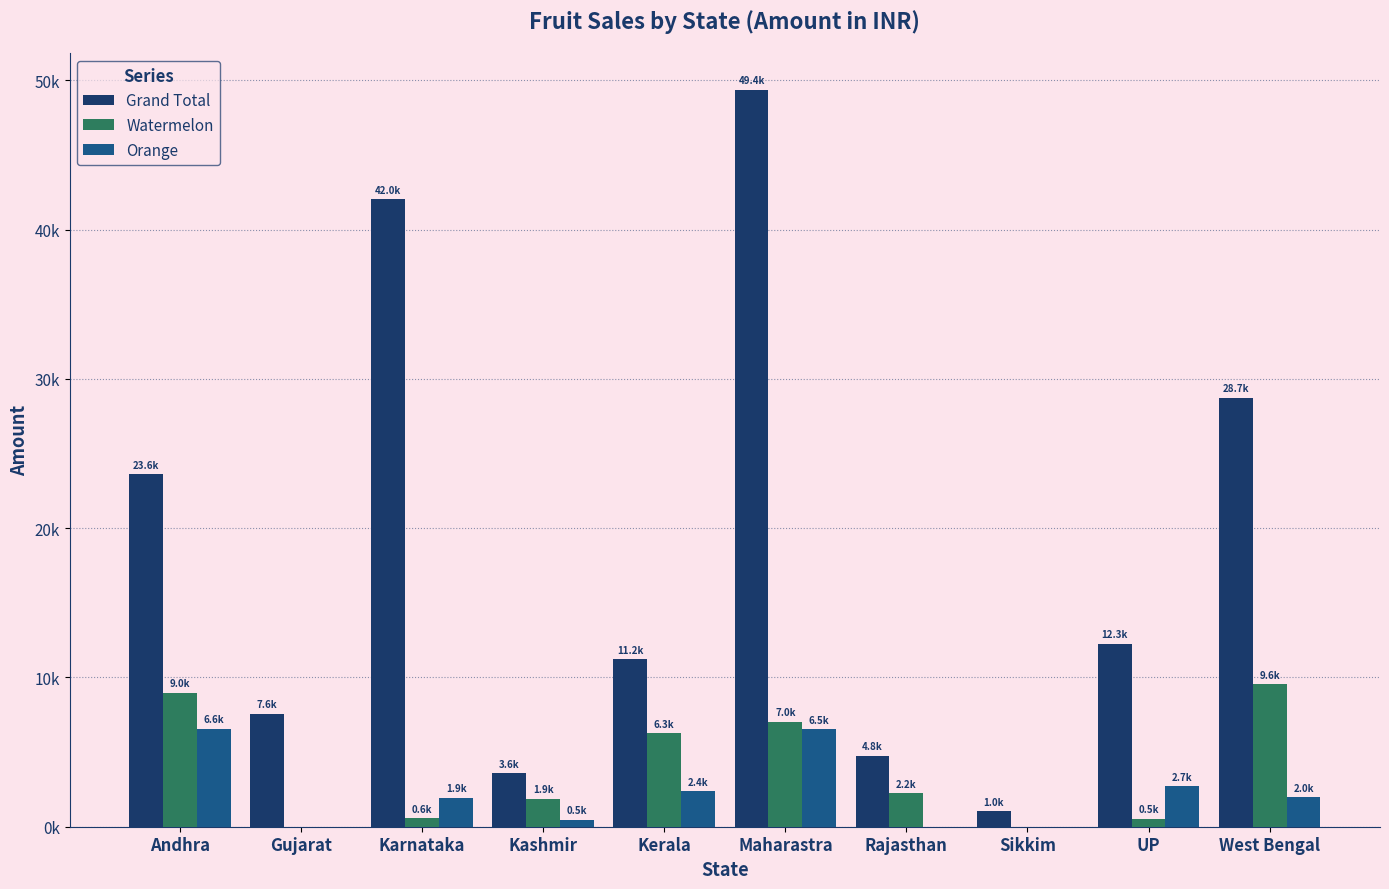

Are the bars horizontal?

No